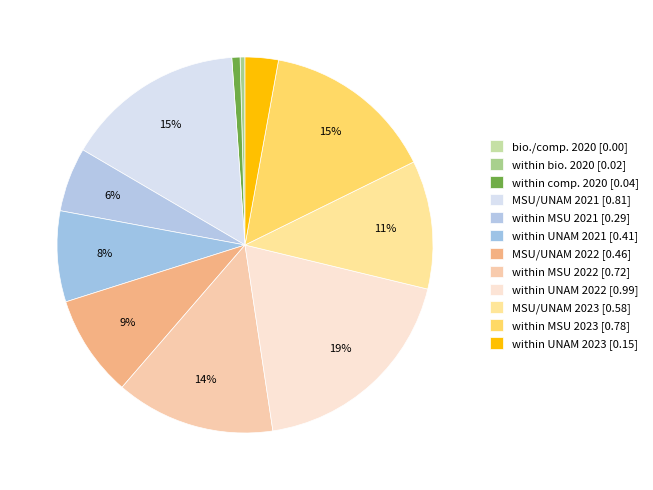

Combined, do MSU/UNAM 2023 and within UNAM 2021 account for over 50%?

No